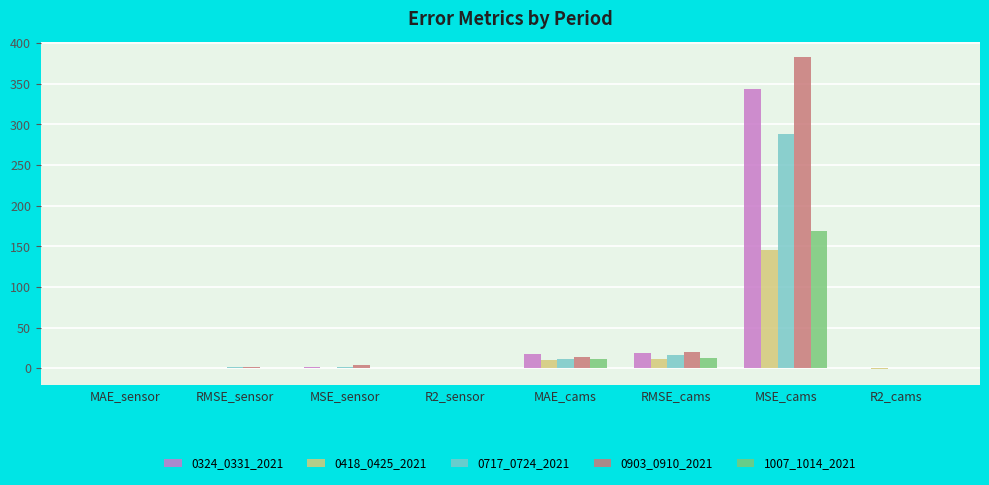

What value does the 1007_1014_2021 series have at MSE_cams?

169.0